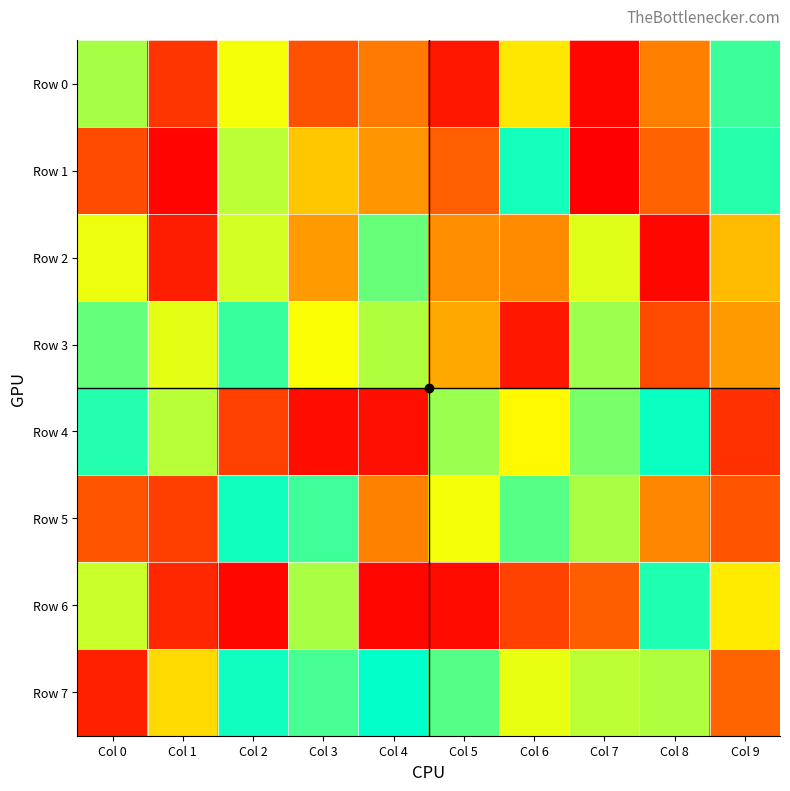

At how many categories does at least one series exceed 760307?

9